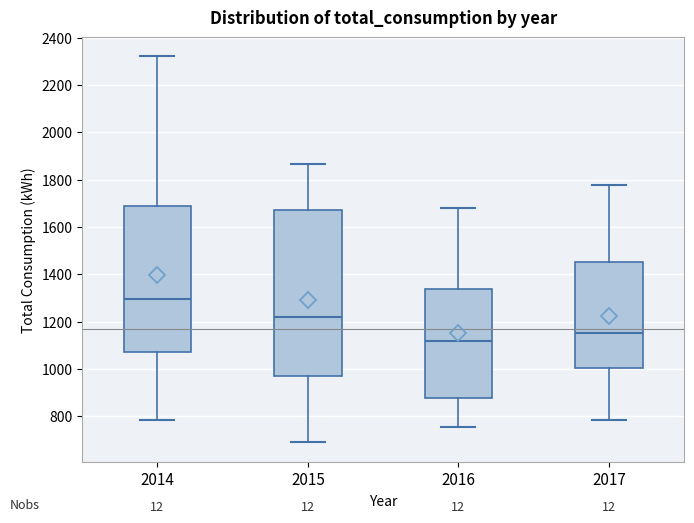

Comparing the boxes themselves (not the whiskers), which one is the tallest?

2015